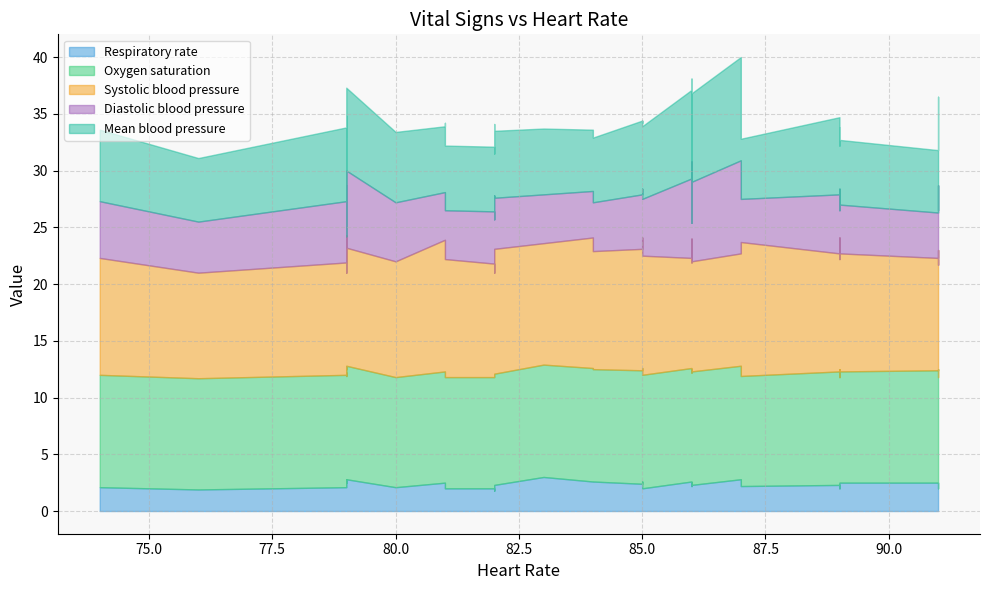

True or false: Oxygen saturation has more than 2 interior local peaks.

True